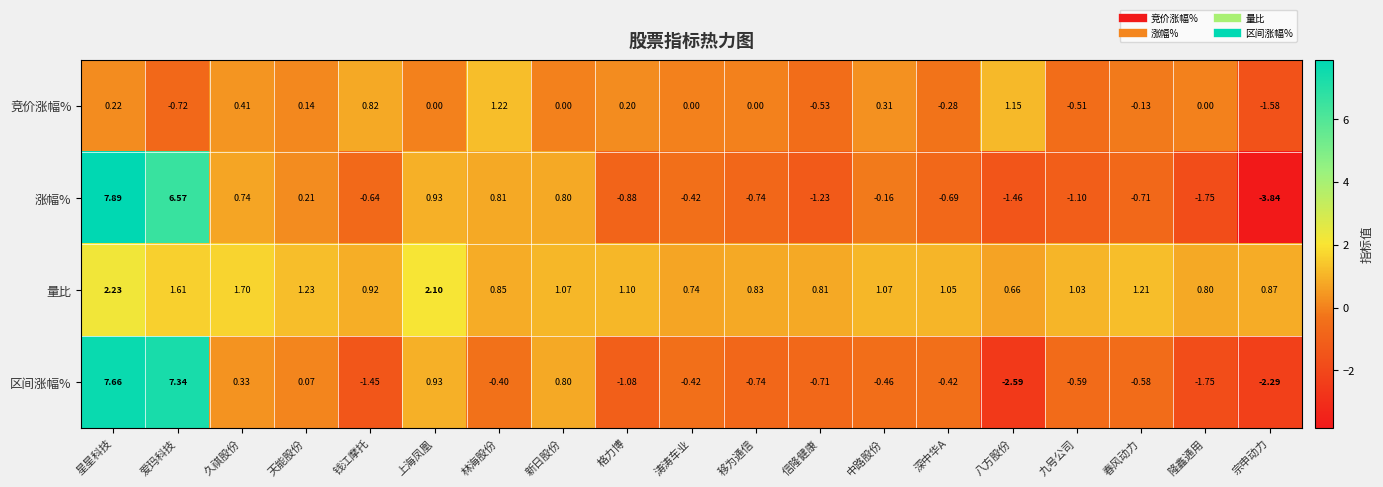

Which series has the largest range (max minus min)?

涨幅%